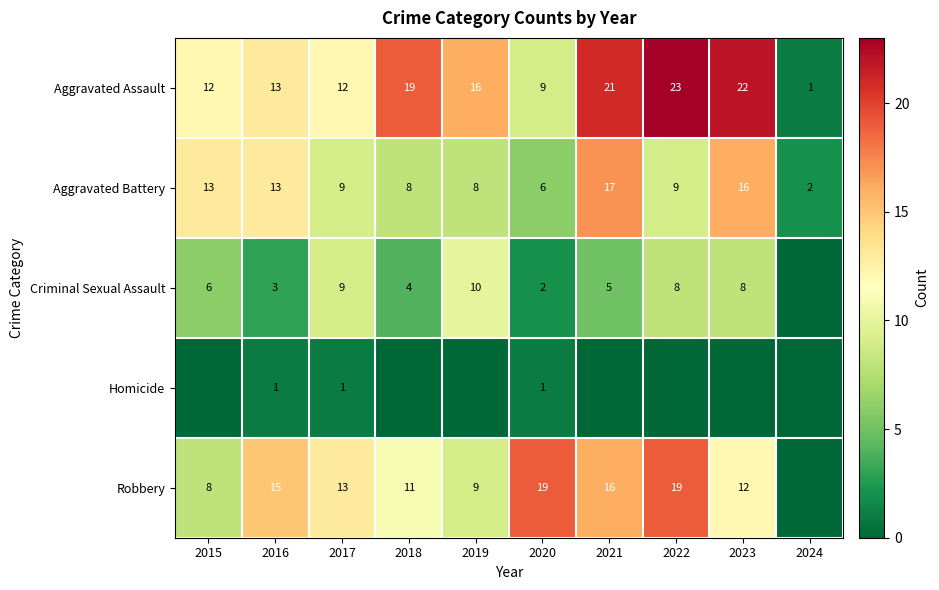

What is the approximate value of Aggravated Assault at 2015, to the nearest 5?

10